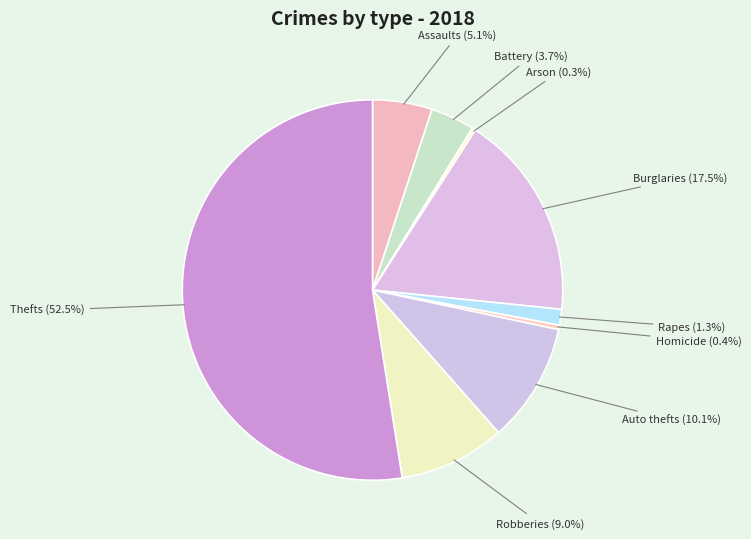

To the nearest percent, what is the average slice percentage?

11%